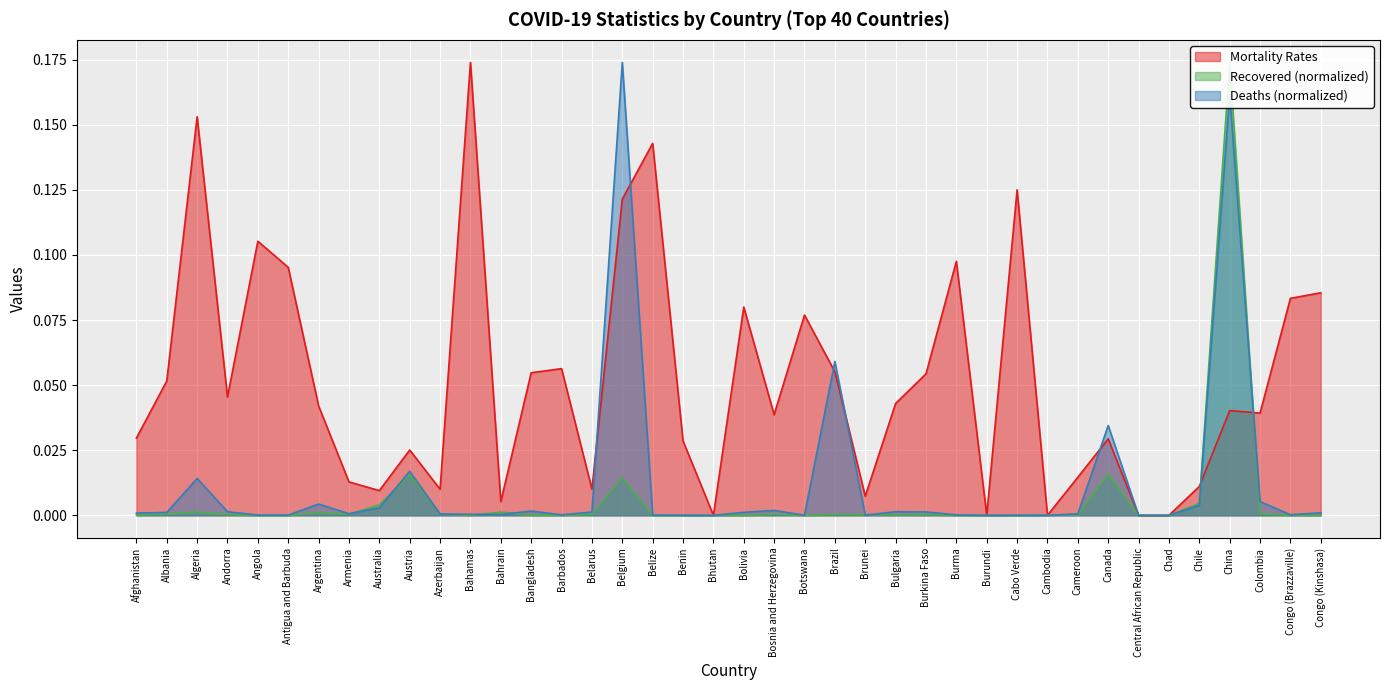

What position from the right is Cabo Verde?

11